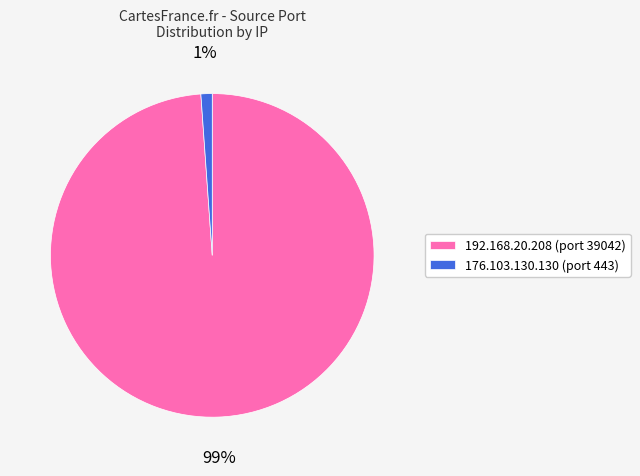

To the nearest percent, what is the combined percentage of 192.168.20.208 and 176.103.130.130?

100%